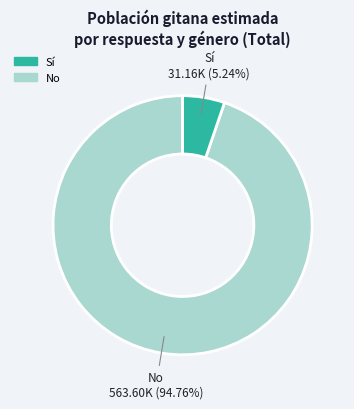

How many segments does this pie chart have?

2